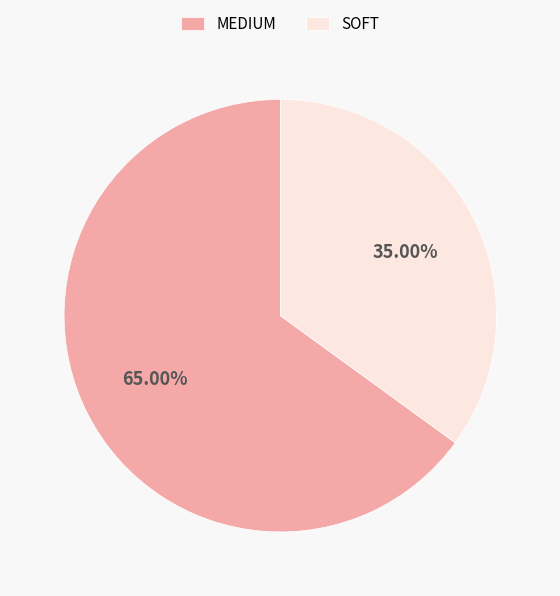

To the nearest percent, what portion does SOFT represent?

35%